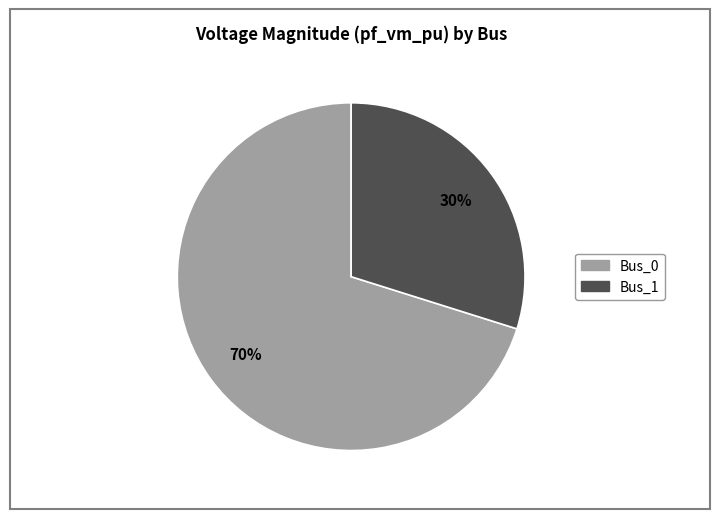

Is there a majority slice in this chart?

Yes